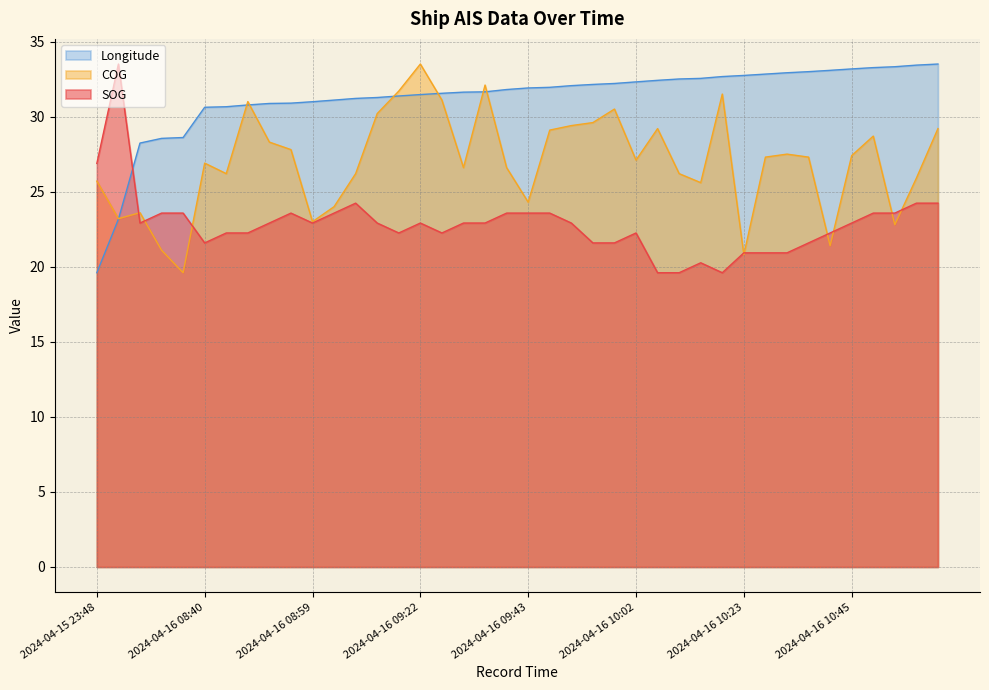

Where does the Longitude series first go above 31?

2024-04-16 09:05